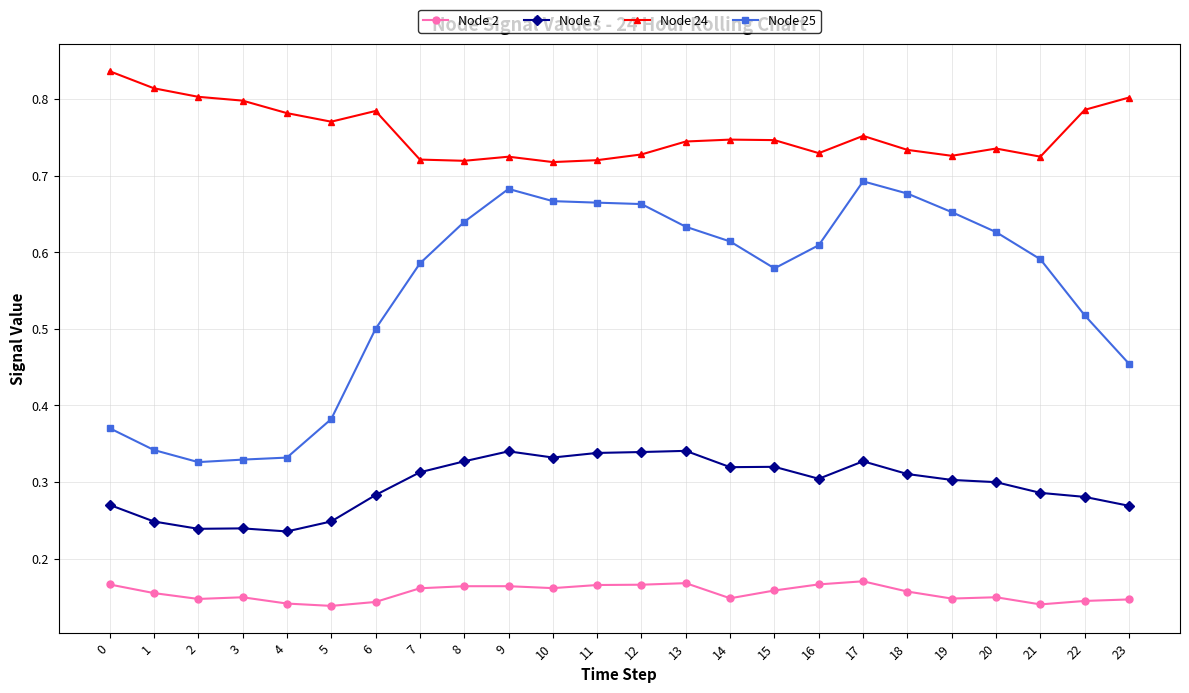

Is it true that Node 25 equals 0.5 at 2?

False